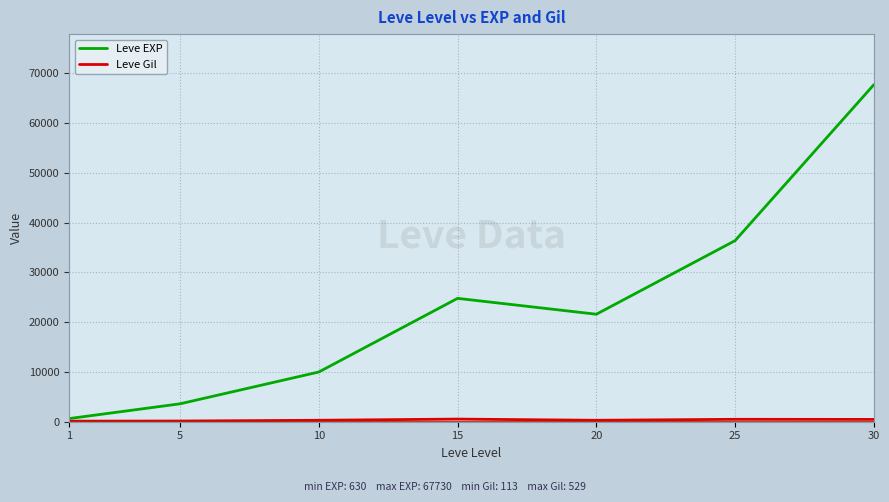

Where is Leve EXP nearest to the value 34180?

25